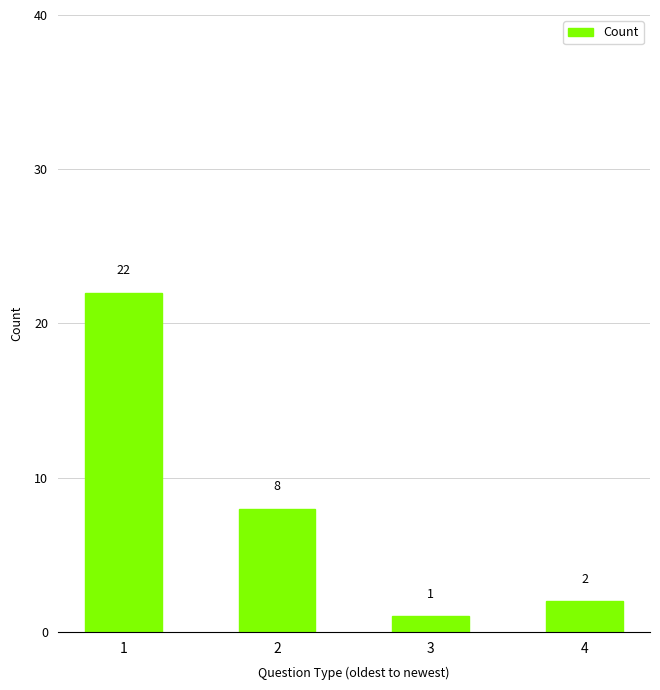

Rank the categories by value from lowest to highest.

3, 4, 2, 1